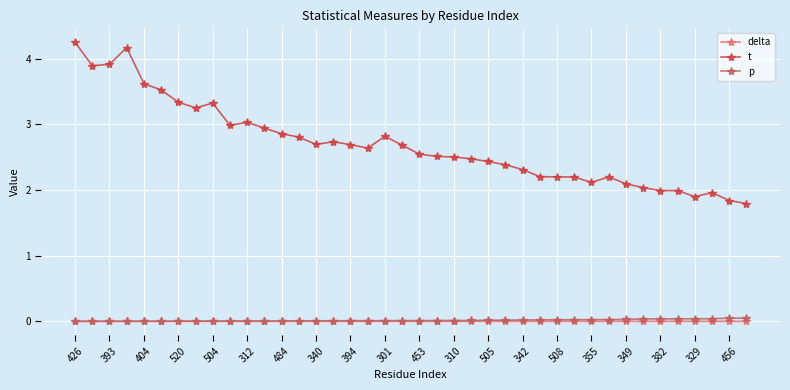

True or false: delta has more than 1 interior local peaks.

True